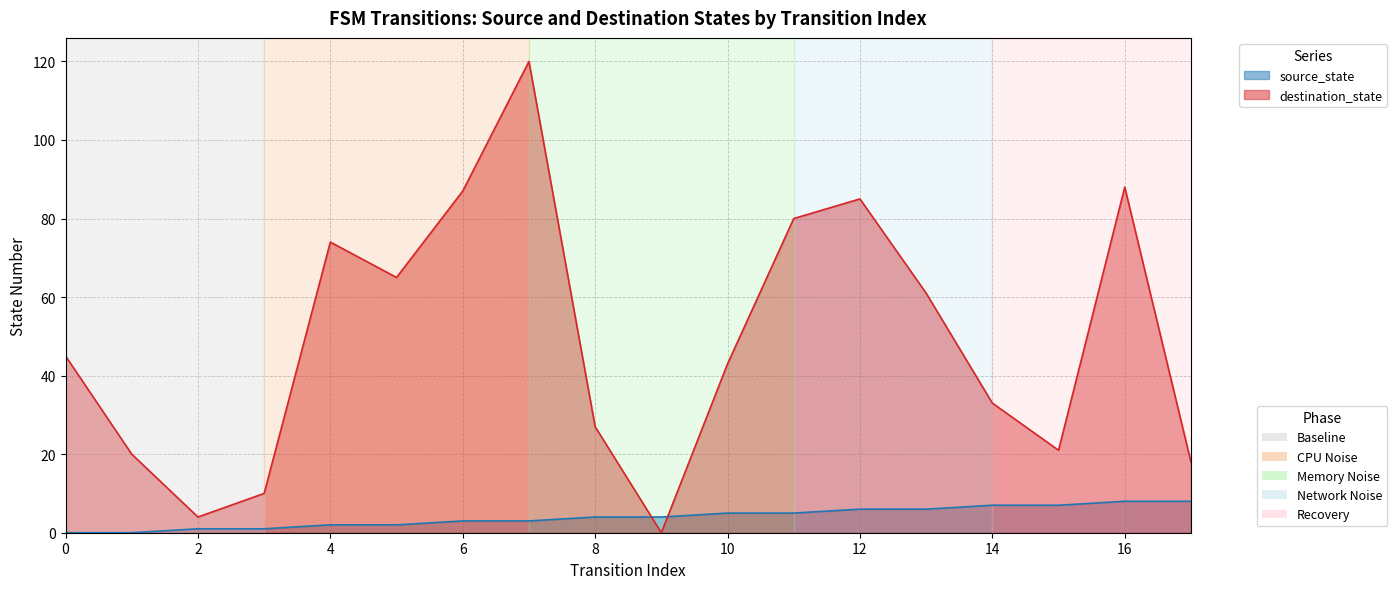

Reading right to left, what are all the values shown in this chart?

source_state: 17=8	16=8	15=7	14=7	13=6	12=6	11=5	10=5	9=4	8=4	7=3	6=3	5=2	4=2	3=1	2=1	1=0	0=0
destination_state: 17=18	16=88	15=21	14=33	13=61	12=85	11=80	10=43	9=0	8=27	7=120	6=87	5=65	4=74	3=10	2=4	1=20	0=45